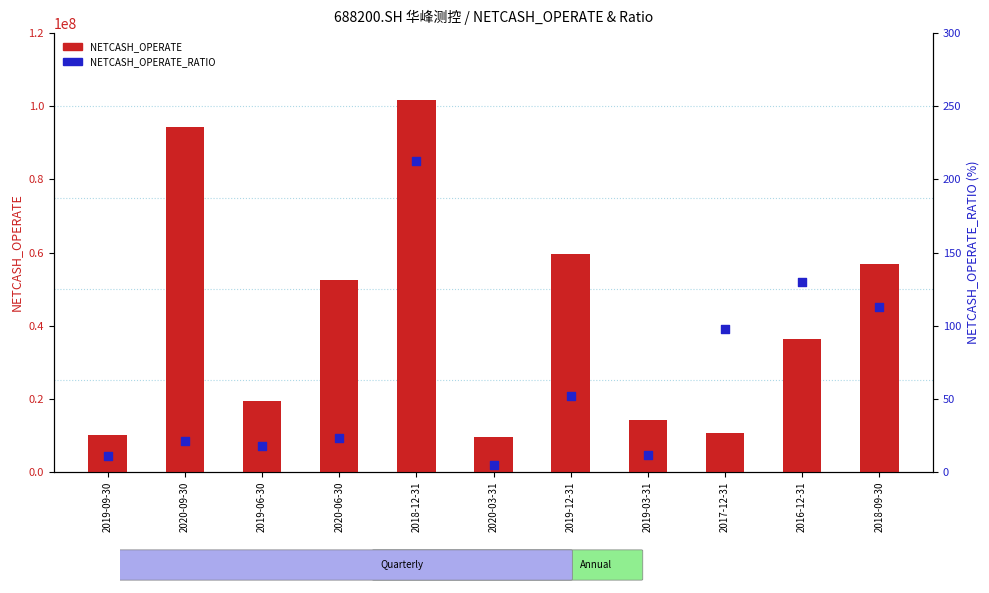

At how many categories does at least one series exceed 29955605?

6